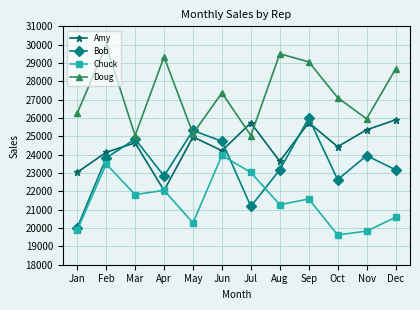

True or false: Chuck and Doug intersect in this chart.

False